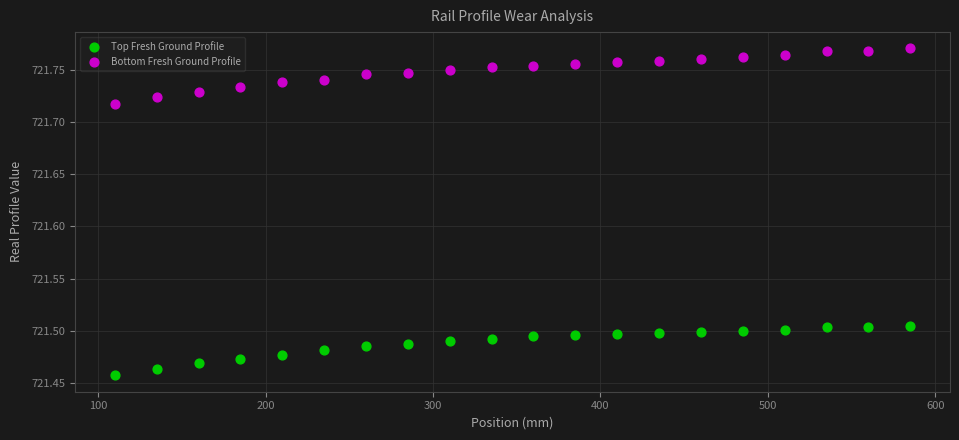

Across all data points, what is the range of Y values (max minus min)?

0.3